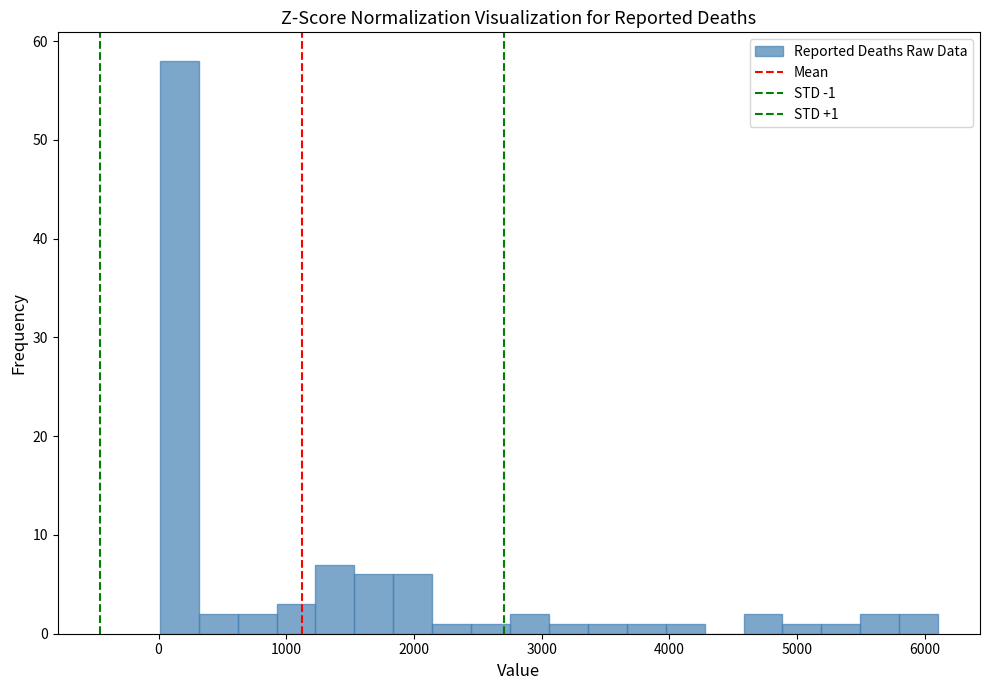

Around what value on the x-axis is the tallest bar? Give the approximate position of its centre, as read against the axis.

200